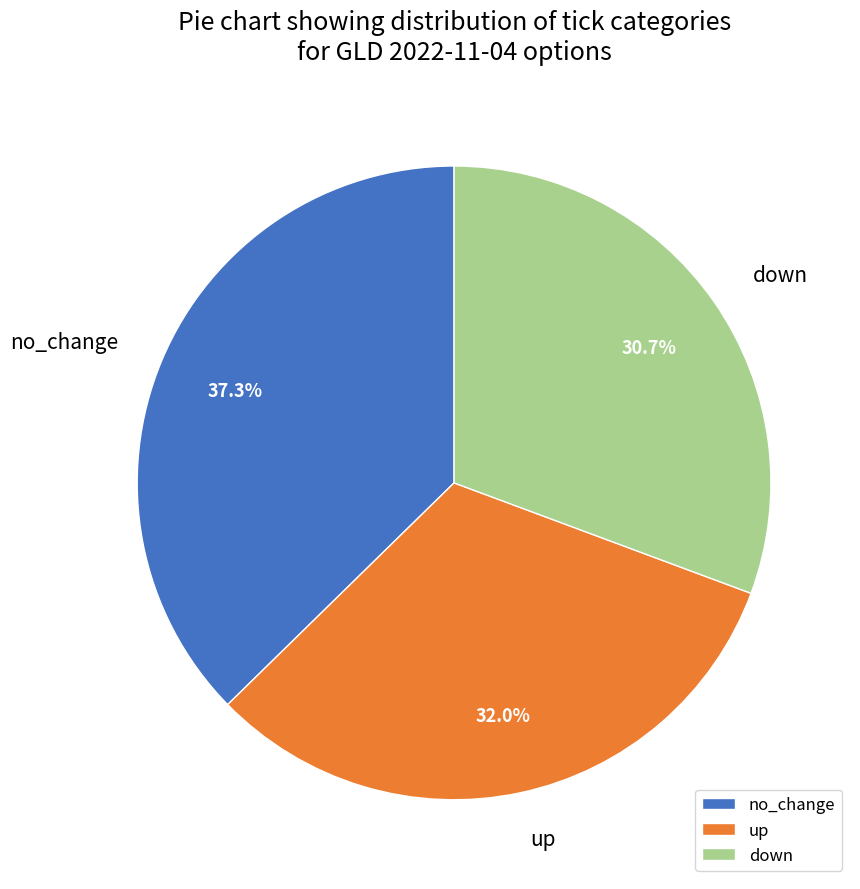

Rank the categories by value from highest to lowest.

no_change, up, down